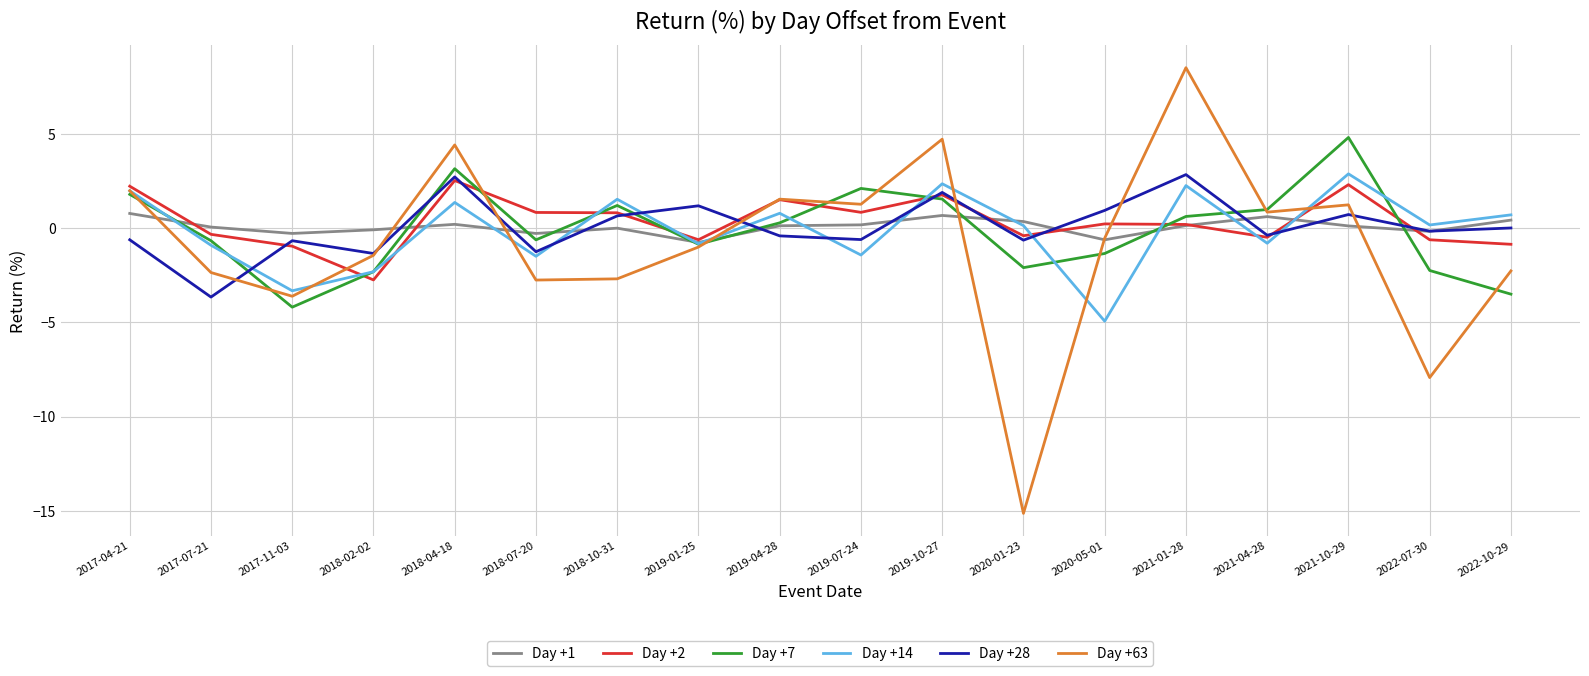

How many interior local peaks does the Day +14 series have?

6